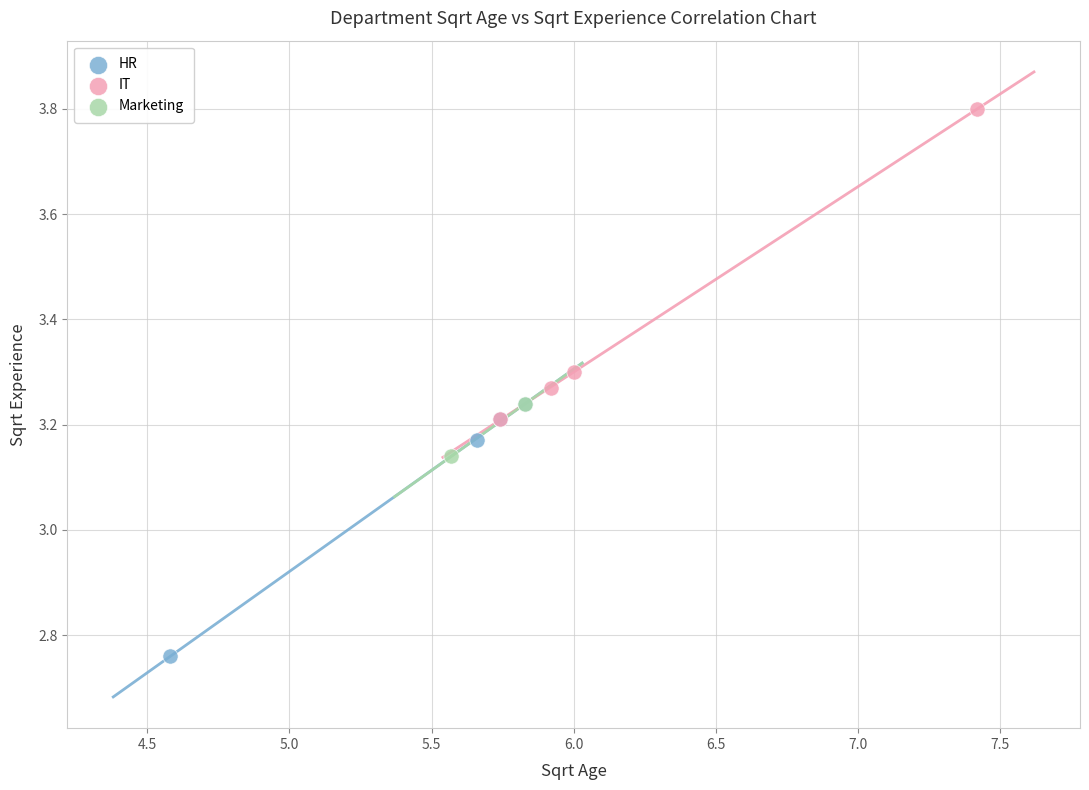

Which series has the largest Y range (max minus min)?

IT